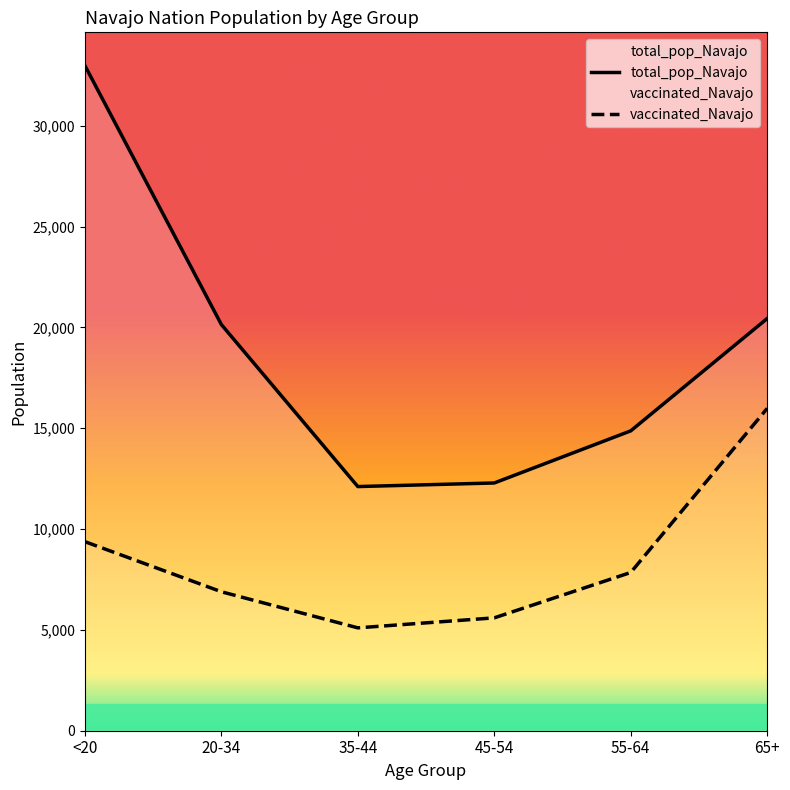

Reading left to right, transcribe all the data shown in this chart.

vaccinated_Navajo: 9375	6891	5101	5597	7847	15983
total_pop_Navajo: 32982	20141	12107	12285	14869	20441